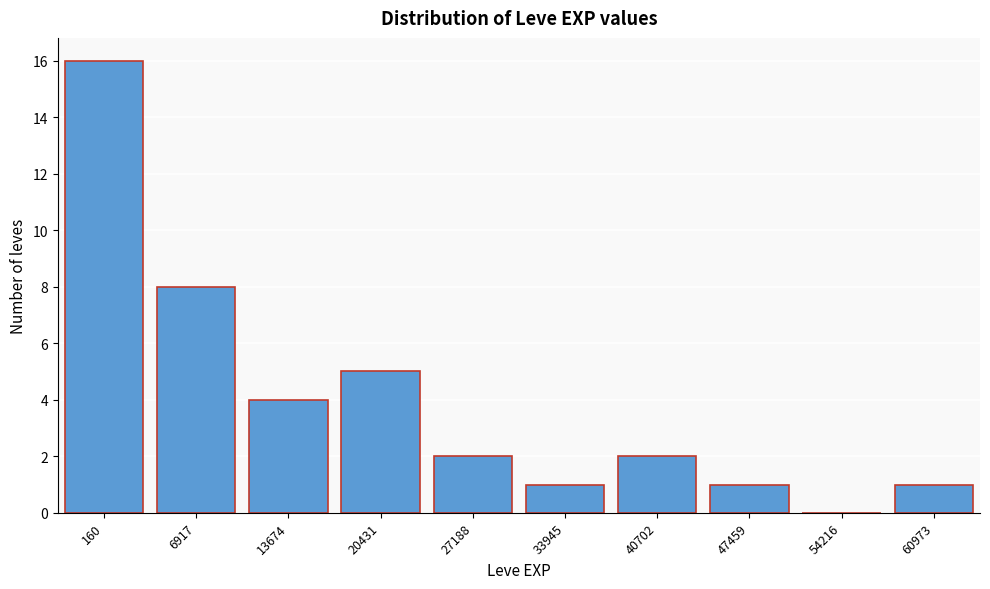

Reading right to left, what are all the values shown in this chart?

60973=1	54216=0	47459=1	40702=2	33945=1	27188=2	20431=5	13674=4	6917=8	160=16